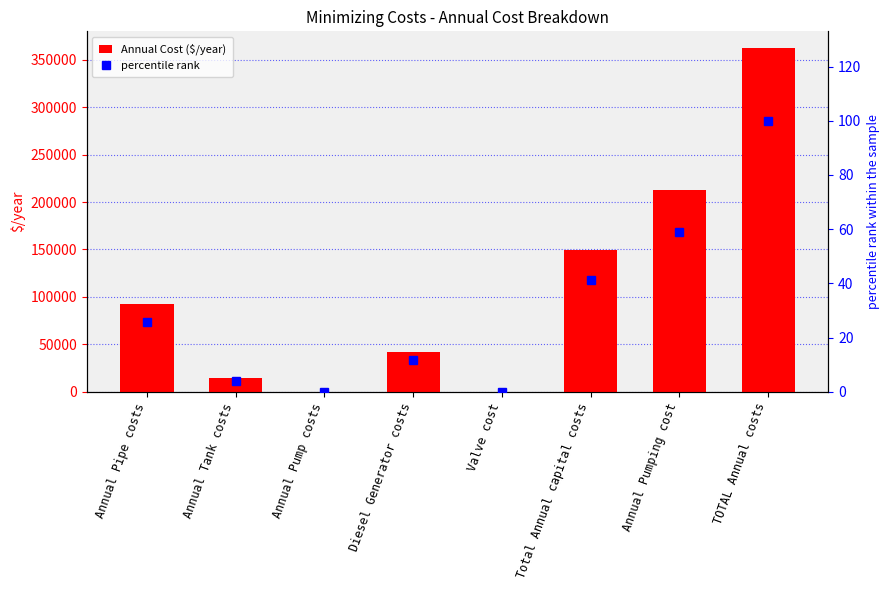

What is the spread (max minus min) of values at Total Annual capital costs?

148967.8